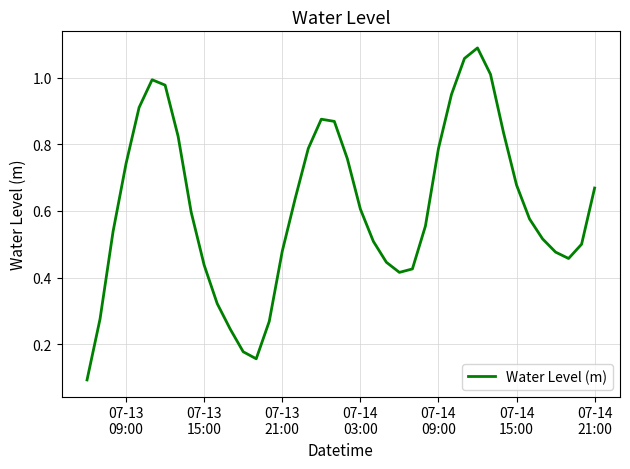

Does the chart have visible grid lines?

Yes